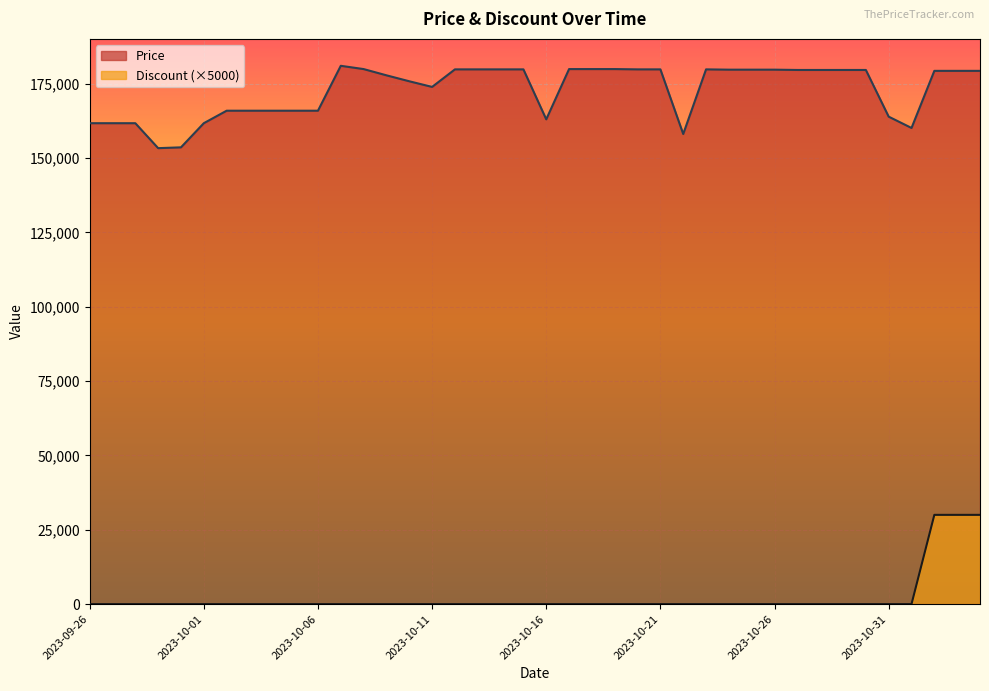

Reading left to right, extract all data points from this chart.

Price: 2023-09-26=161700	2023-09-27=161700	2023-09-28=161700	2023-09-29=153310	2023-09-30=153580	2023-10-01=161700	2023-10-02=165900	2023-10-03=165900	2023-10-04=165900	2023-10-05=165900	2023-10-06=165900	2023-10-07=181000	2023-10-08=179900	2023-10-09=177800	2023-10-10=175800	2023-10-11=173900	2023-10-12=179800	2023-10-13=179800	2023-10-14=179800	2023-10-15=179800	2023-10-16=163000	2023-10-17=179900	2023-10-18=179900	2023-10-19=179900	2023-10-20=179800	2023-10-21=179800	2023-10-22=158070	2023-10-23=179800	2023-10-24=179700	2023-10-25=179700	2023-10-26=179700	2023-10-27=179600	2023-10-28=179600	2023-10-29=179600	2023-10-30=179600	2023-10-31=163900	2023-11-01=160100	2023-11-02=179300	2023-11-03=179300	2023-11-04=179300
Discount: 2023-09-26=0	2023-09-27=0	2023-09-28=0	2023-09-29=0	2023-09-30=0	2023-10-01=0	2023-10-02=0	2023-10-03=0	2023-10-04=0	2023-10-05=0	2023-10-06=0	2023-10-07=0	2023-10-08=0	2023-10-09=0	2023-10-10=0	2023-10-11=0	2023-10-12=0	2023-10-13=0	2023-10-14=0	2023-10-15=0	2023-10-16=0	2023-10-17=0	2023-10-18=0	2023-10-19=0	2023-10-20=0	2023-10-21=0	2023-10-22=0	2023-10-23=0	2023-10-24=0	2023-10-25=0	2023-10-26=0	2023-10-27=0	2023-10-28=0	2023-10-29=0	2023-10-30=0	2023-10-31=0	2023-11-01=0	2023-11-02=30000	2023-11-03=30000	2023-11-04=30000